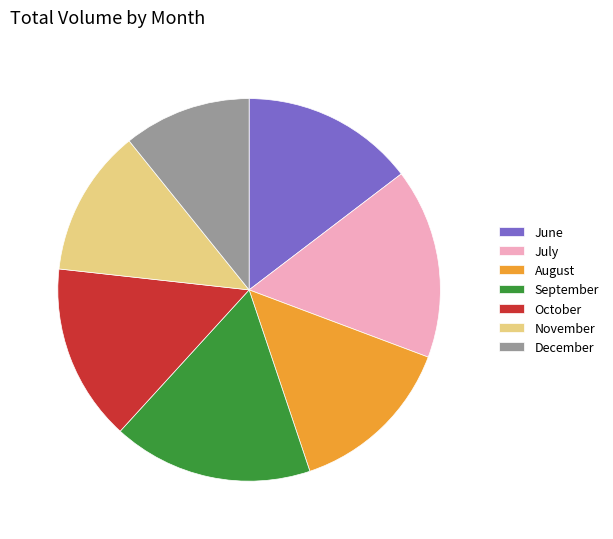

The October slice represents 1% of the pie. True or false?

False